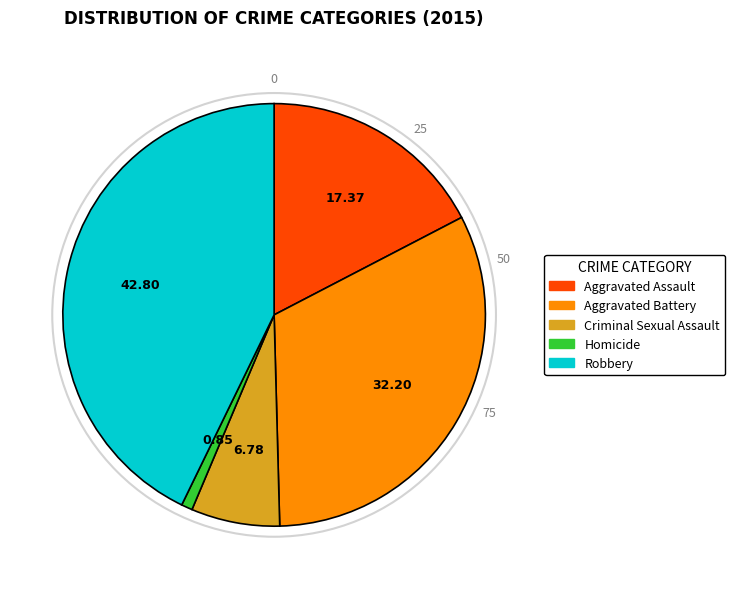

Rank the categories by value from highest to lowest.

Robbery, Aggravated Battery, Aggravated Assault, Criminal Sexual Assault, Homicide